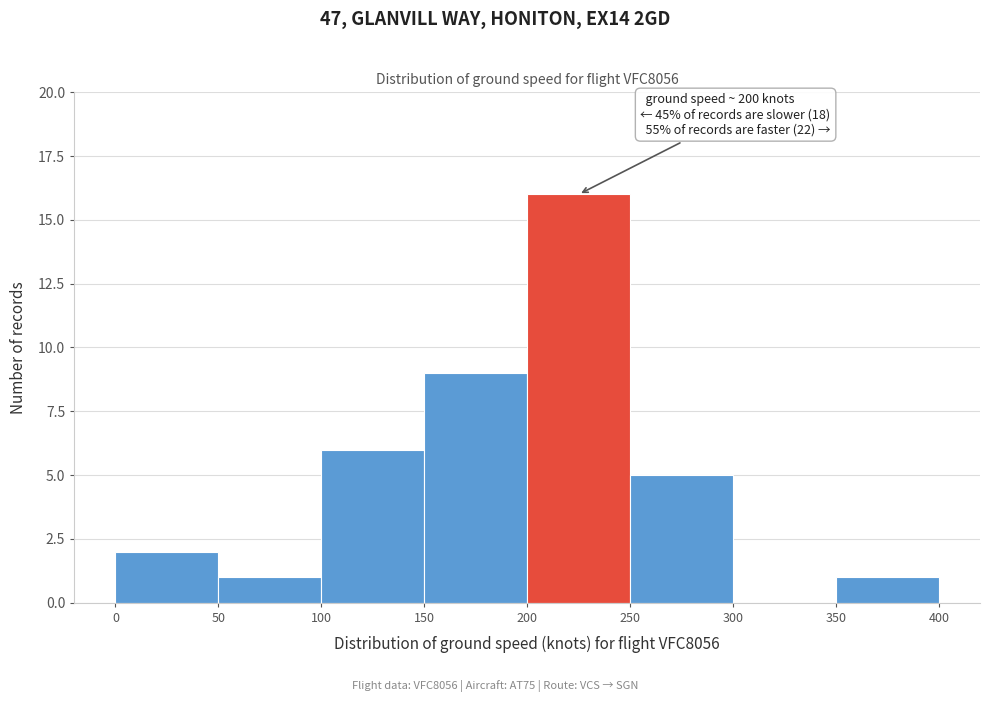

Over which range of the x-axis is the bar tallest?

200 to 250